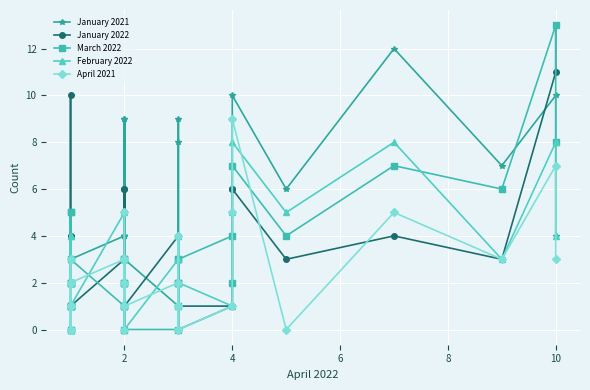

True or false: February 2022 has a value of 3 at 34.

False